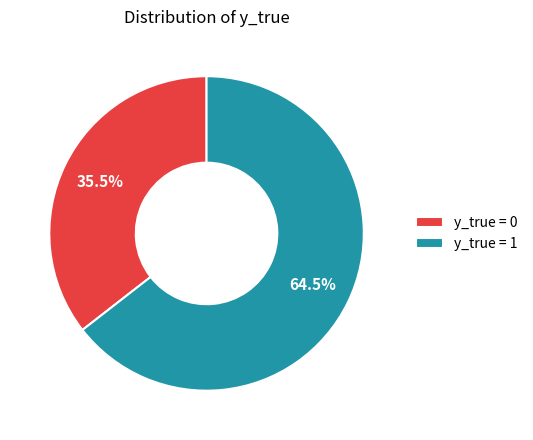

Which category has the biggest portion of the pie?

y_true = 1